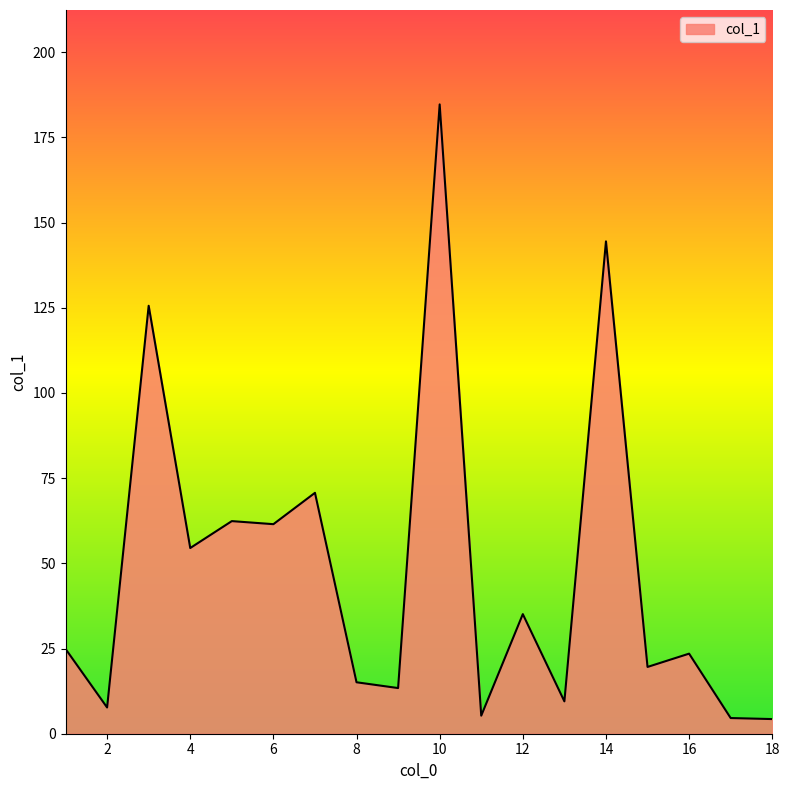

How many interior local valleys (lower than both neighbors) does the data have?

7